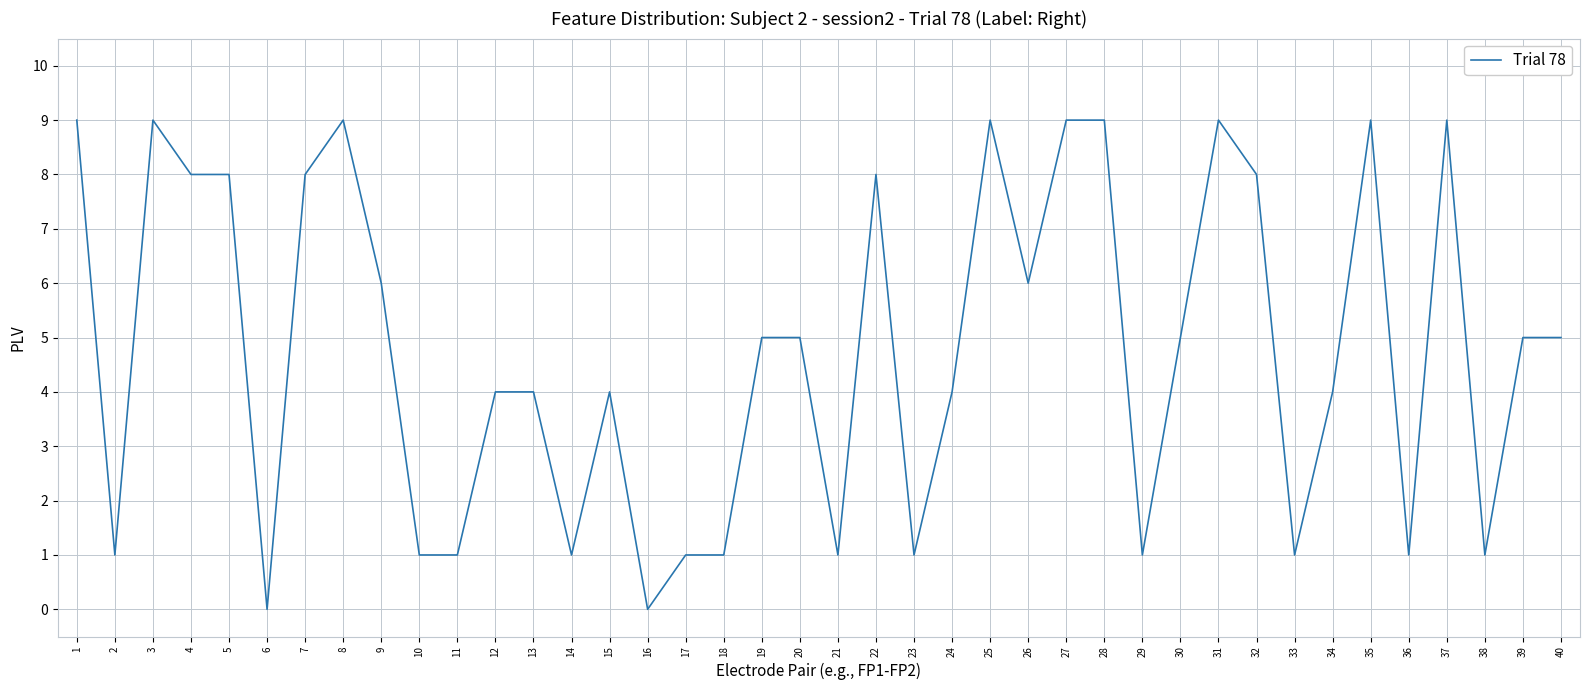

What is the change in value from 16 to 34?

+4